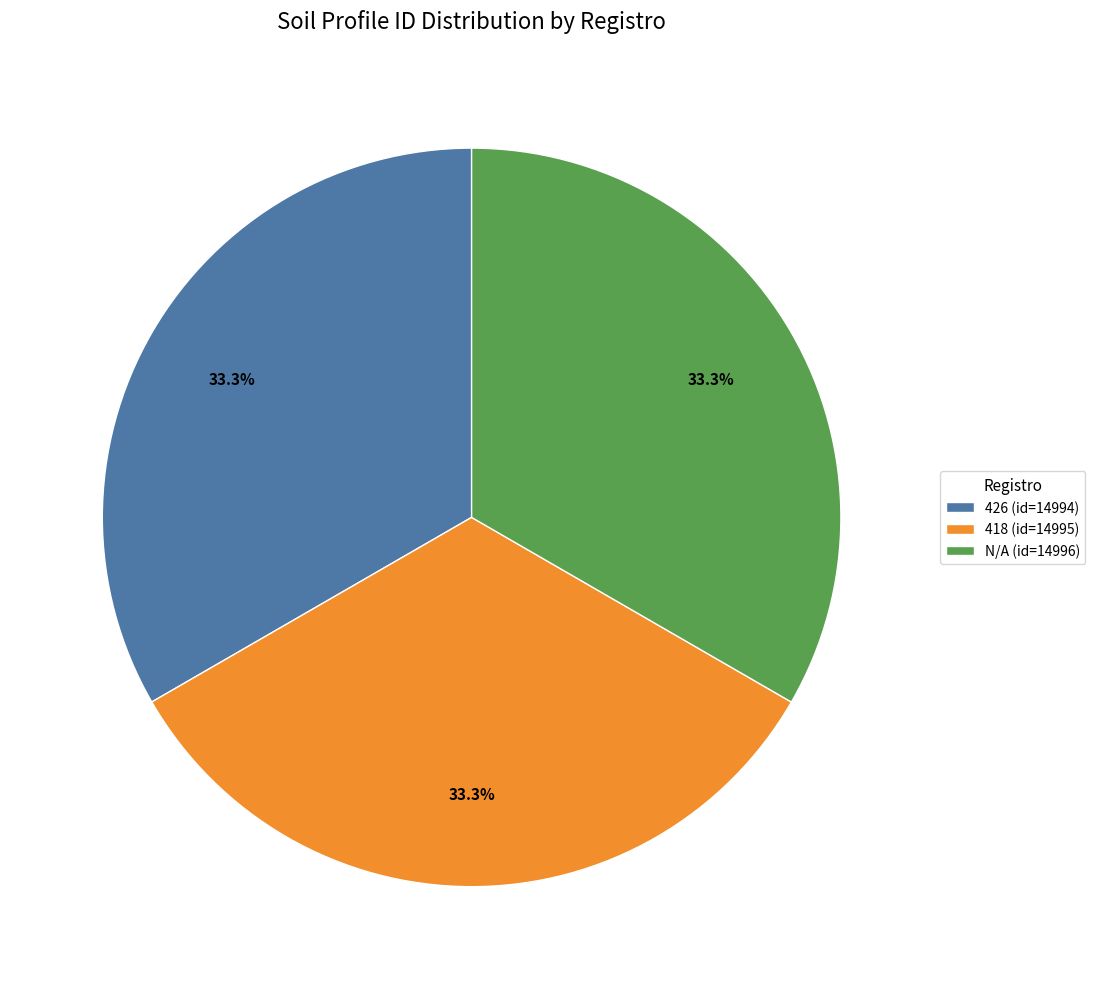

Approximately how many times larger is the value at N/A (id=14996) compared to 426 (id=14994)?

1.0